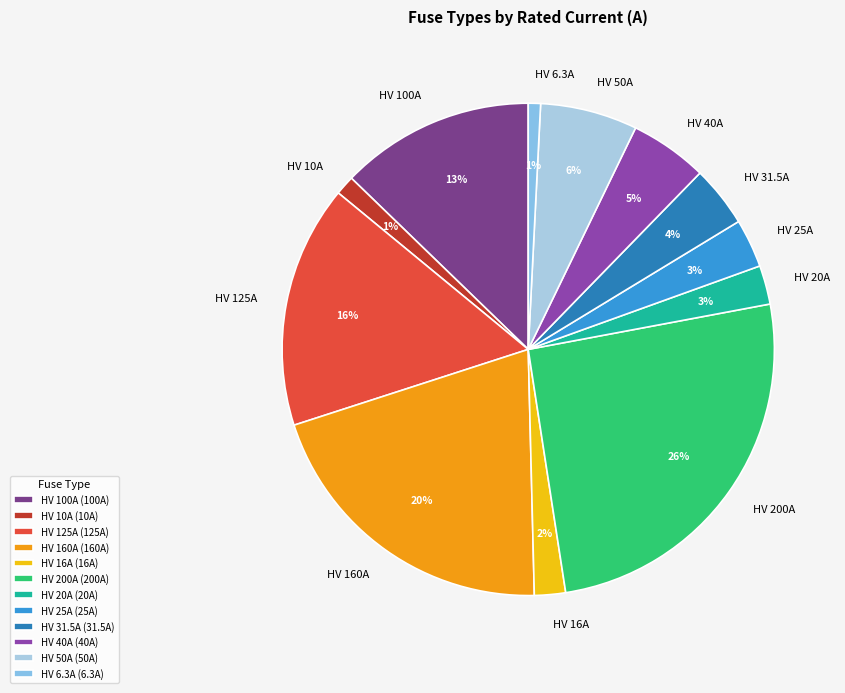

How many slices are in this pie chart?

12